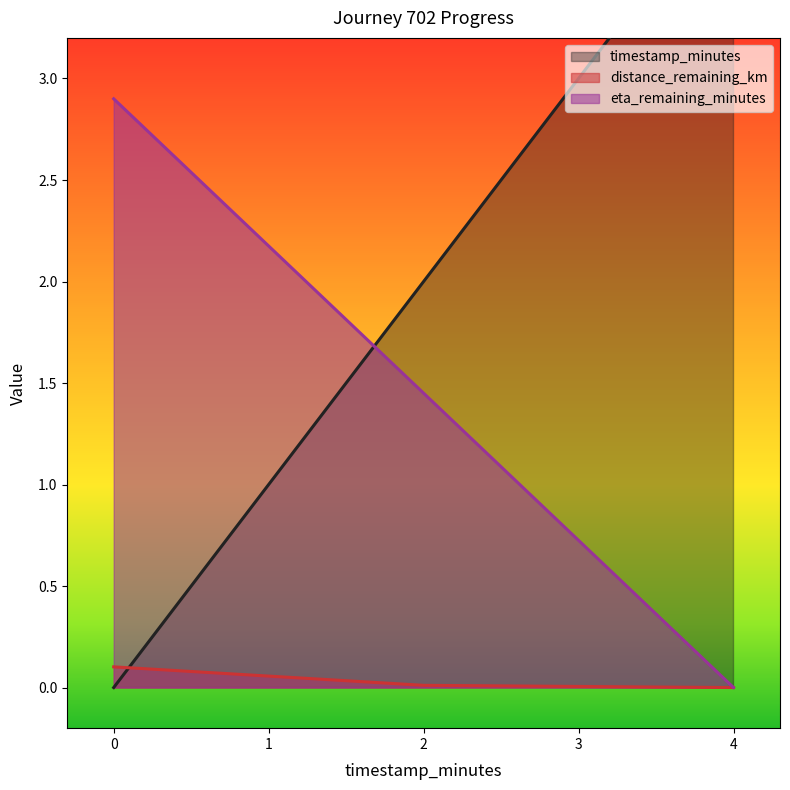

Between 0.0 and 4.0, which series saw the biggest shift?

timestamp_minutes